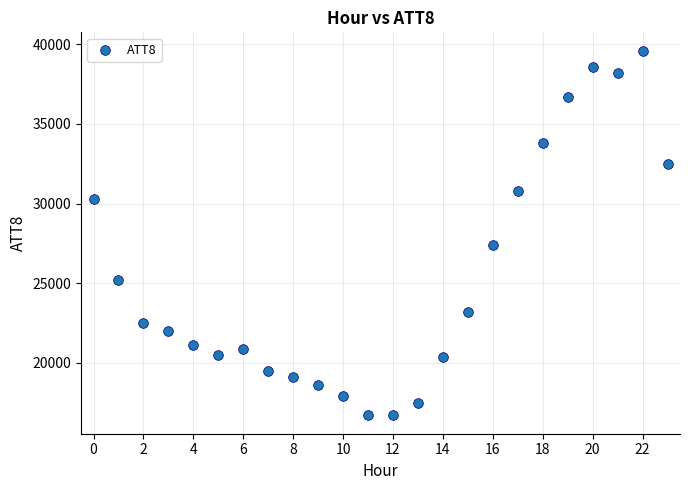

What Y value in the scatter plot is closest to 28150?

27400